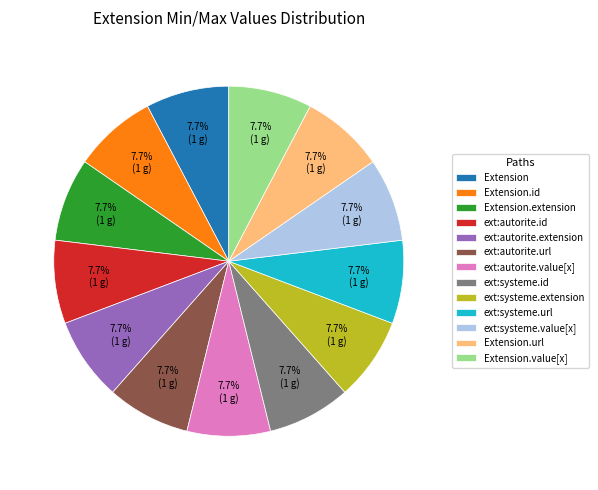

What percentage is NOT represented by ext:autorite.extension?

92.3%